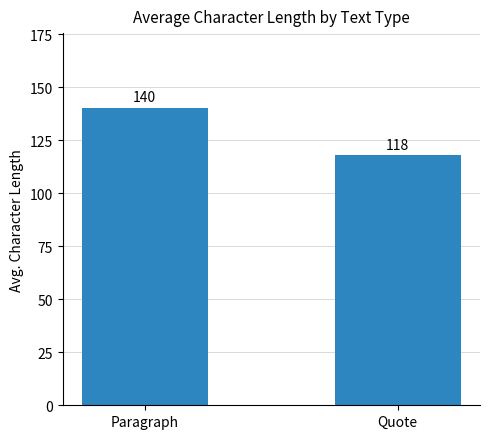

How many values exceed 140?

1